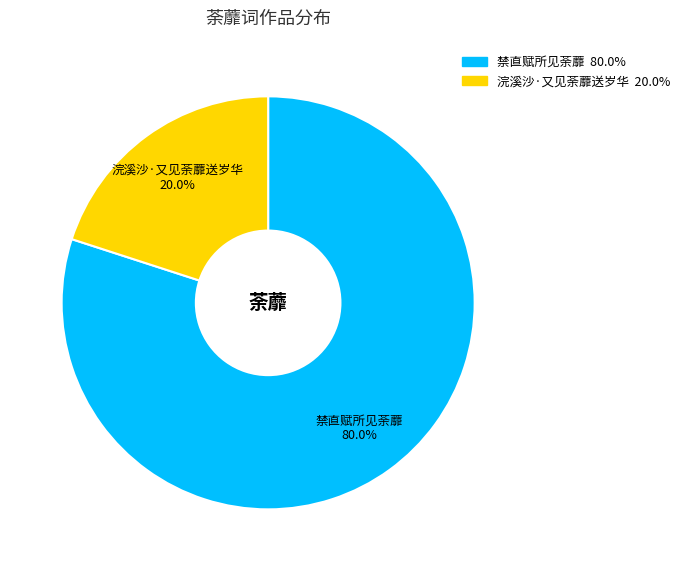

Rank the categories by value from highest to lowest.

禁直赋所见荼蘼, 浣溪沙·又见荼蘼送岁华